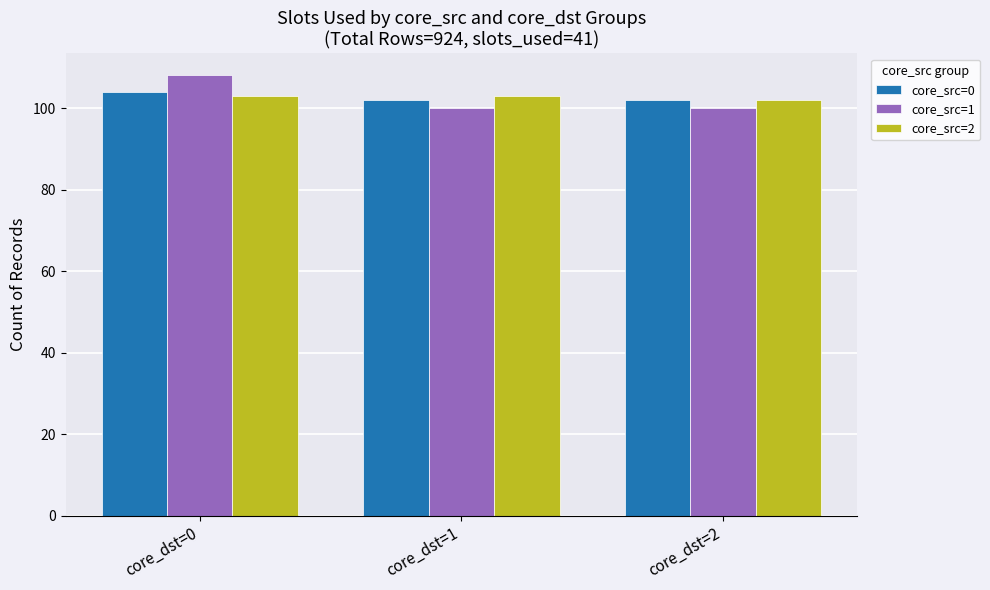

What is the sum of all core_src=0 values?

308